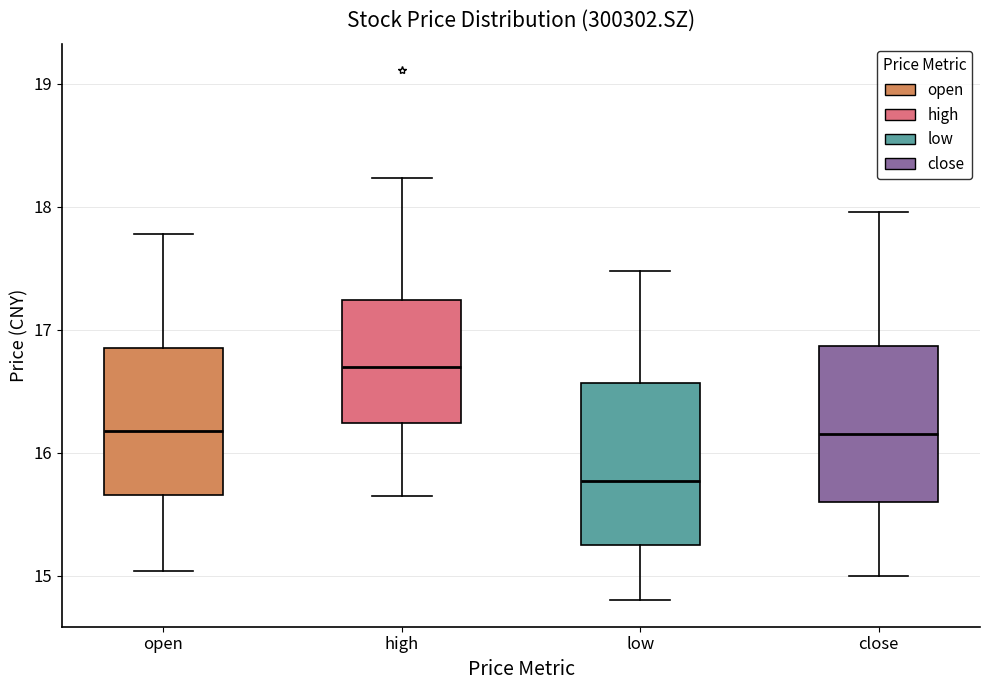

Reading left to right, transcribe this box plot: for each box, give where its median line is, the range the box spans, and where its two whiskers end, as read against the y-axis. The values are not printed on the chart, so give them approximately, as read against the axis.

open: median 16.2, box 15.7 to 16.9, whiskers 15.0 to 17.8
high: median 16.7, box 16.2 to 17.2, whiskers 15.7 to 18.2
low: median 15.8, box 15.2 to 16.6, whiskers 14.8 to 17.5
close: median 16.2, box 15.6 to 16.9, whiskers 15.0 to 18.0